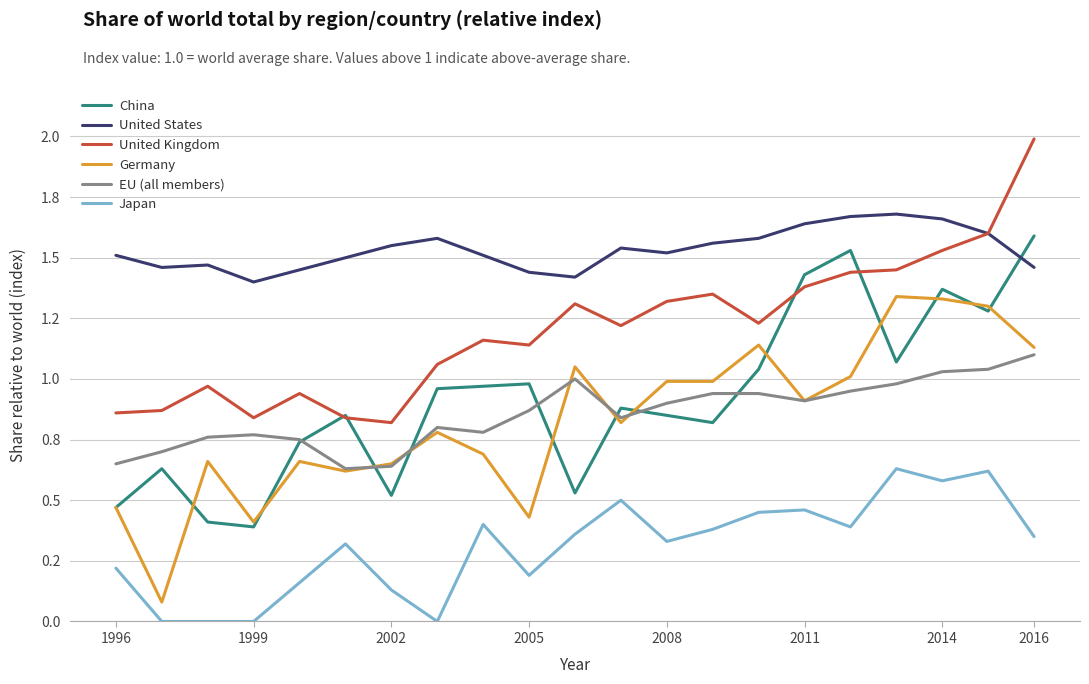

At which label is Germany closest to 0?

1999